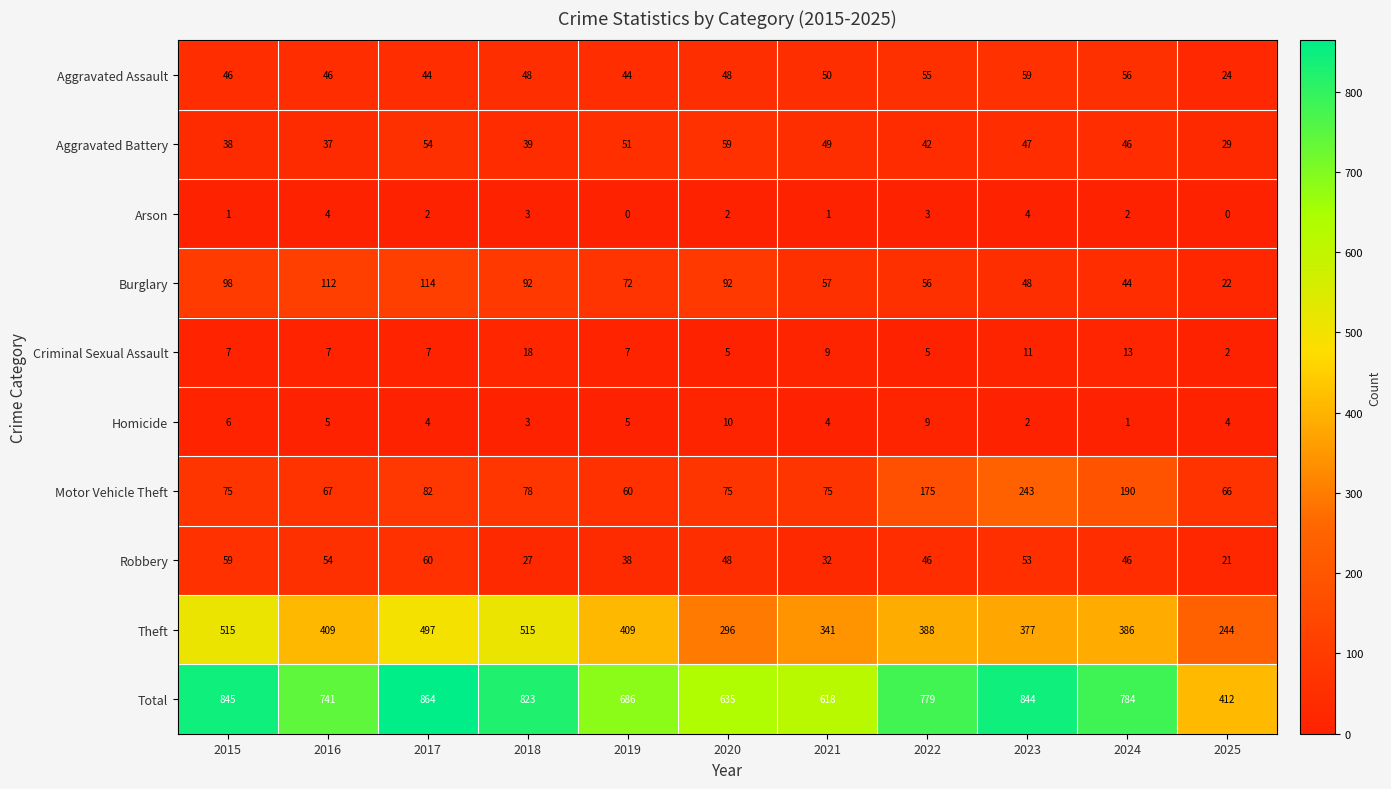

Which category has the highest value across all series?

2017